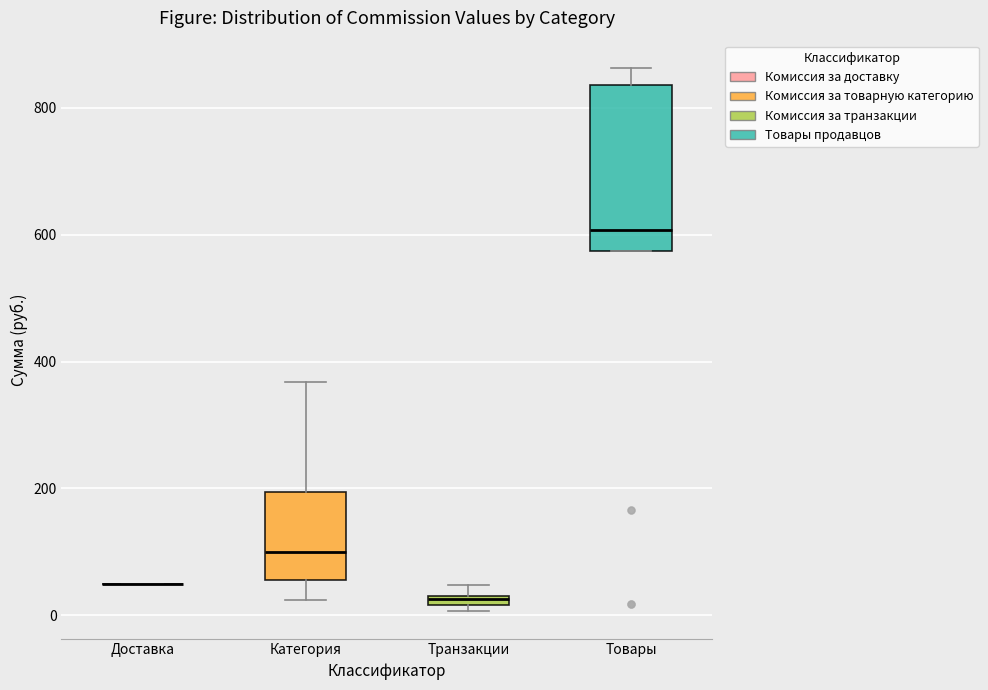

Which box is the tallest, from its lower edge to its upper edge?

Товары